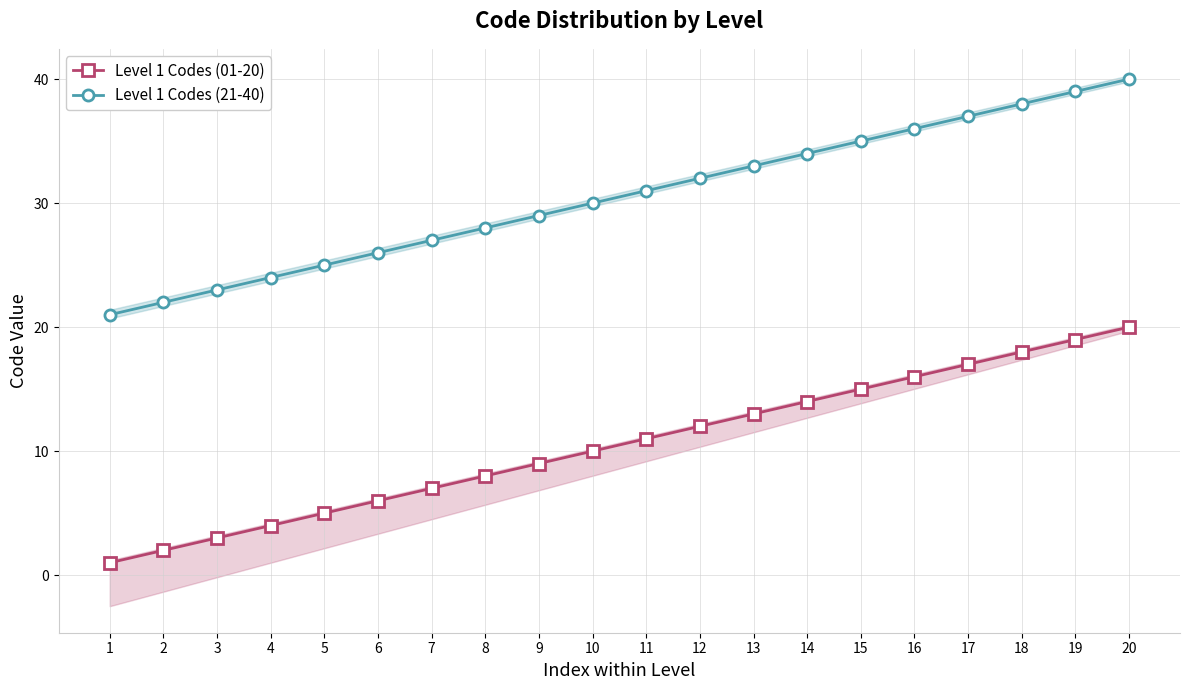

What is the difference between the Level 1 Codes (01-20) values at 20 and 11?

9